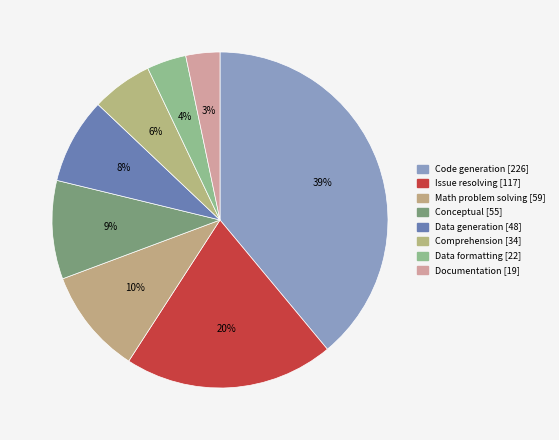

What portion of the pie excludes Math problem solving?

89.8%